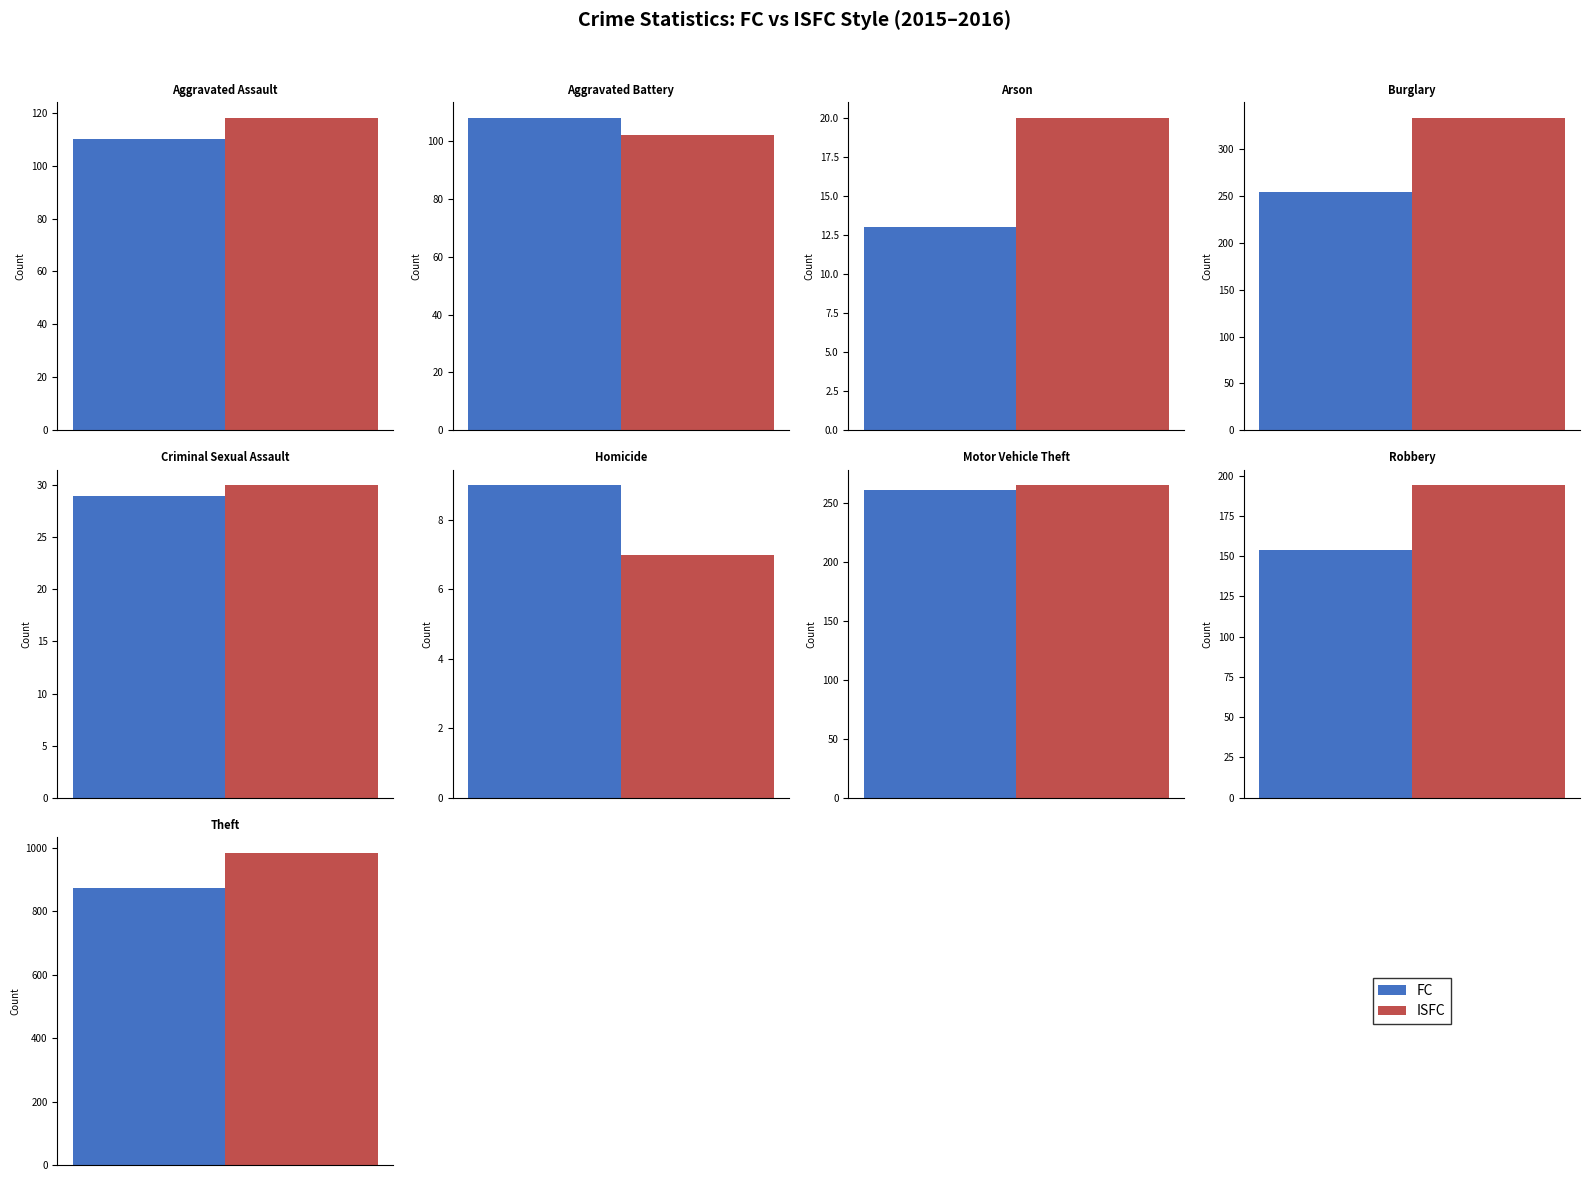

Does the chart contain stacked bars?

No